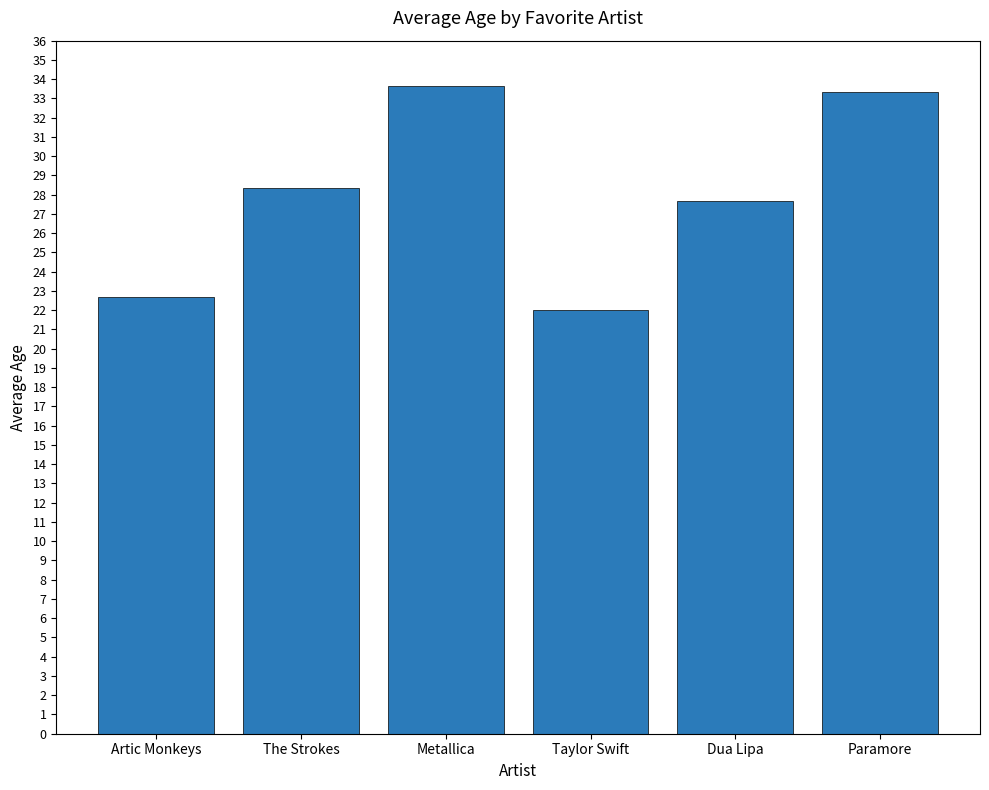

At which label does the data first exceed 28?

The Strokes